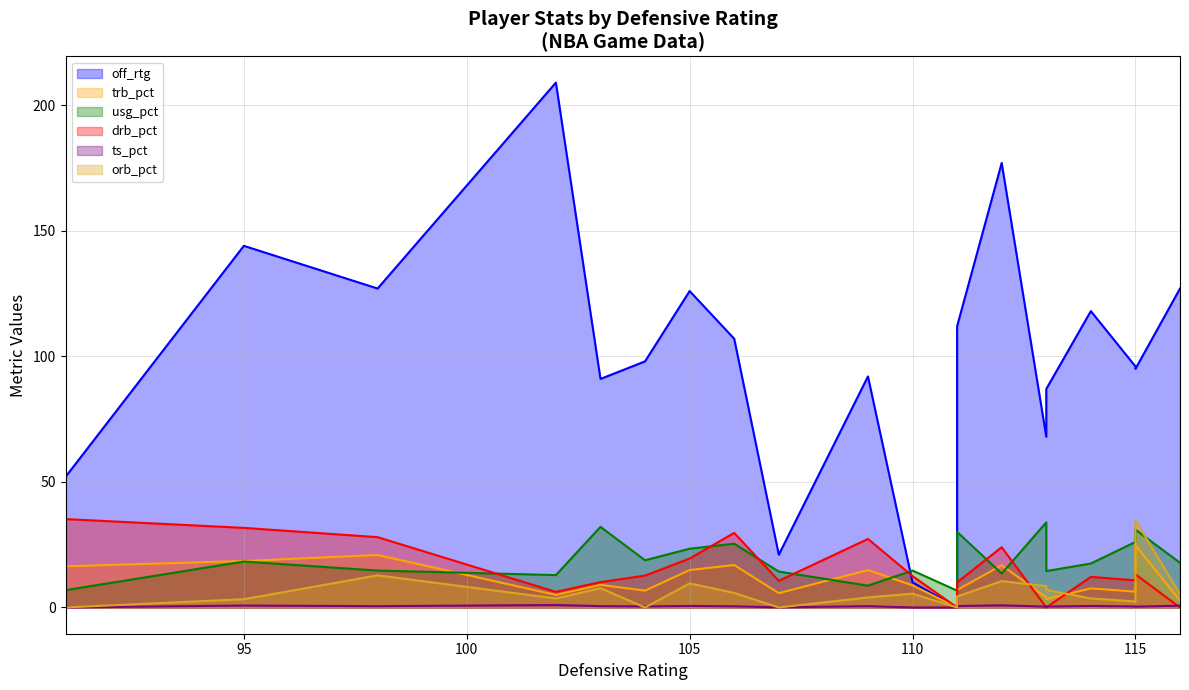

At which label is drb_pct closest to 17?

105